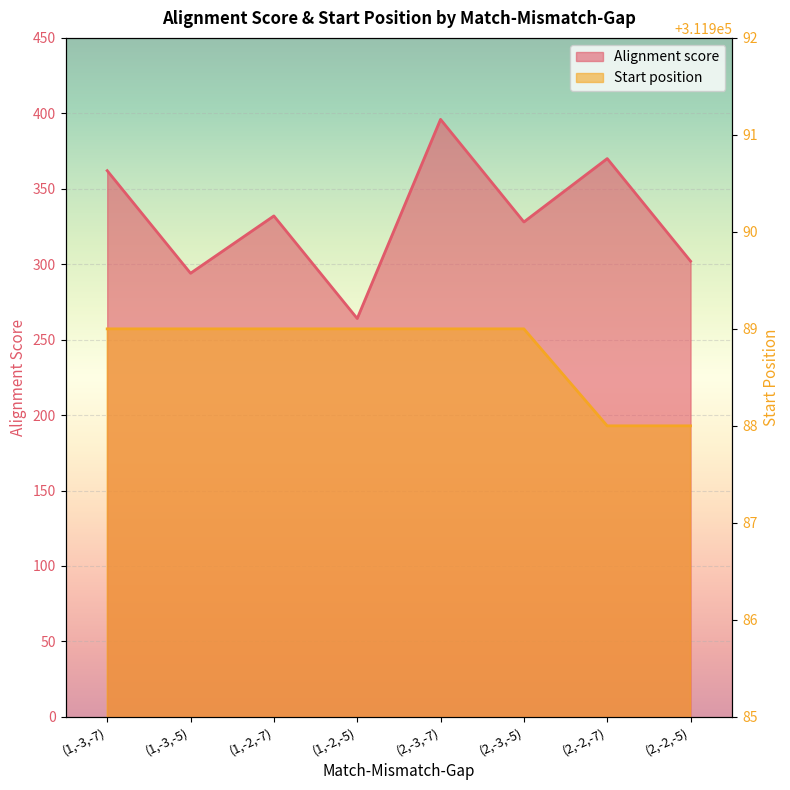

What is the difference between the maximum and minimum values in the Start position series?

1